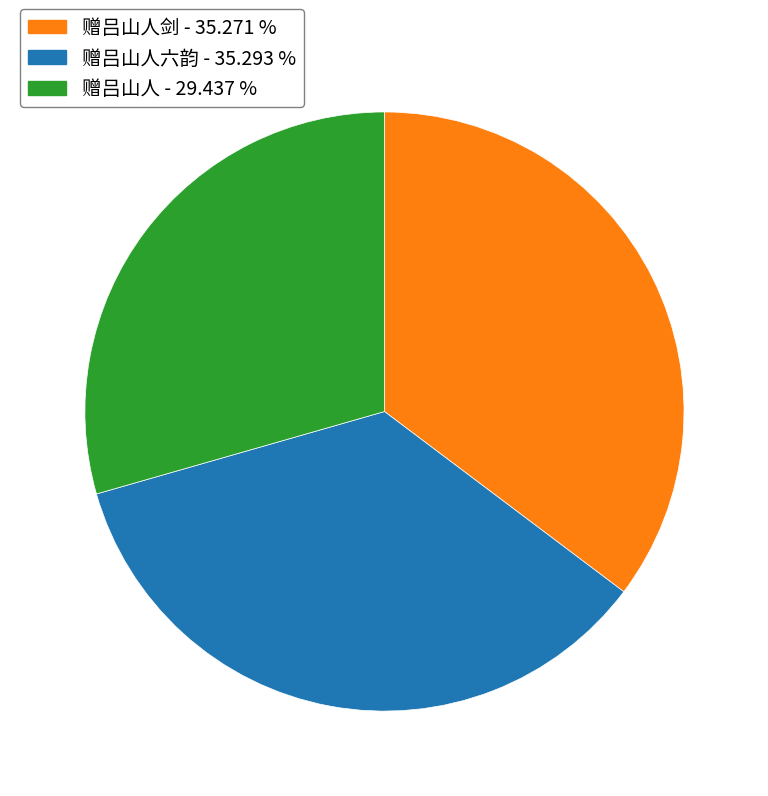

Does any single category account for the majority?

No